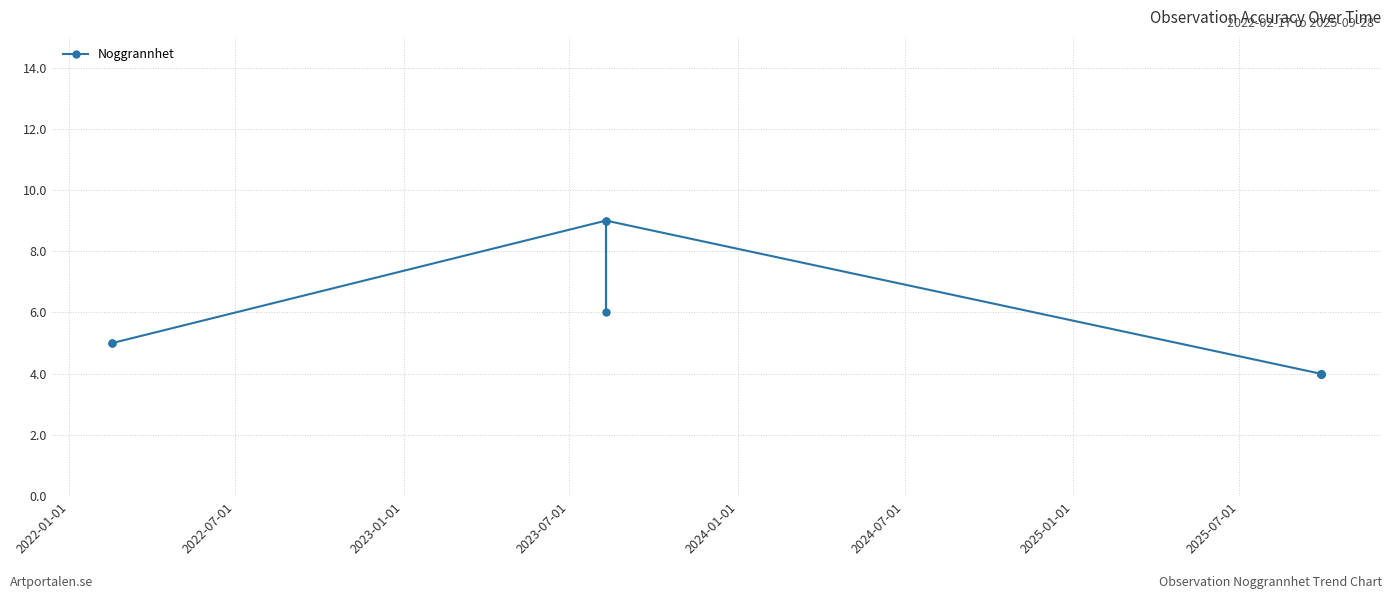

What is the sum of all values?

54